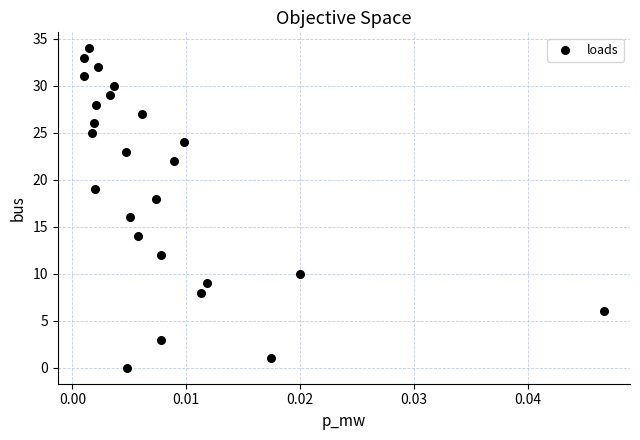

What is the range of Y values (max minus min)?

34